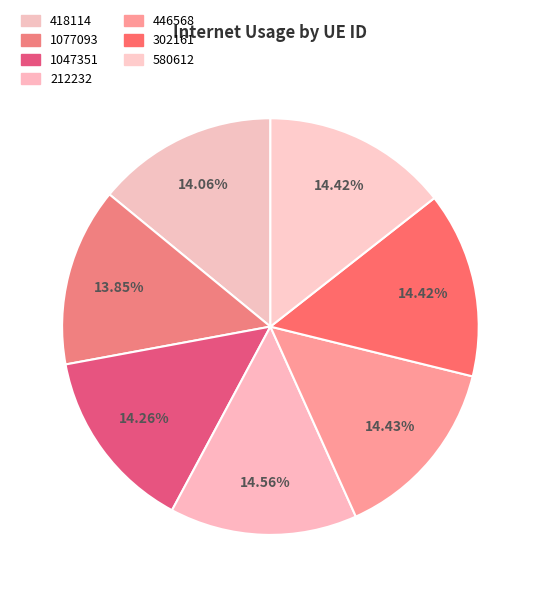

Does 212232 represent more than half of the total?

No